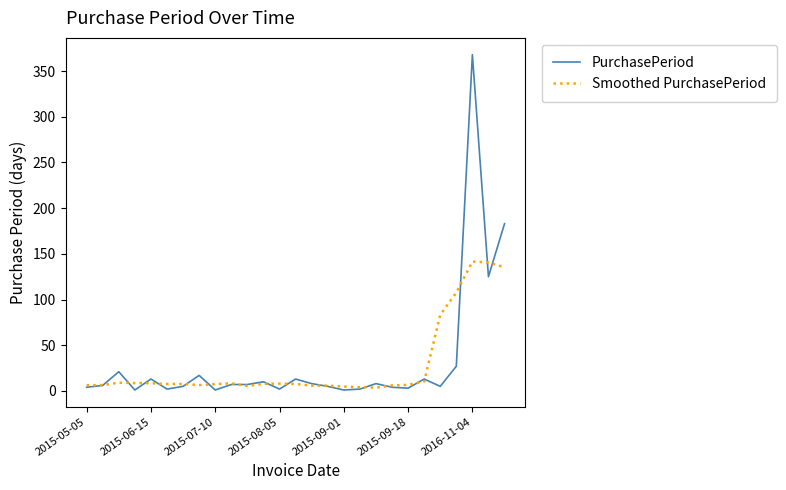

What is the maximum value for Smoothed PurchasePeriod?

141.6